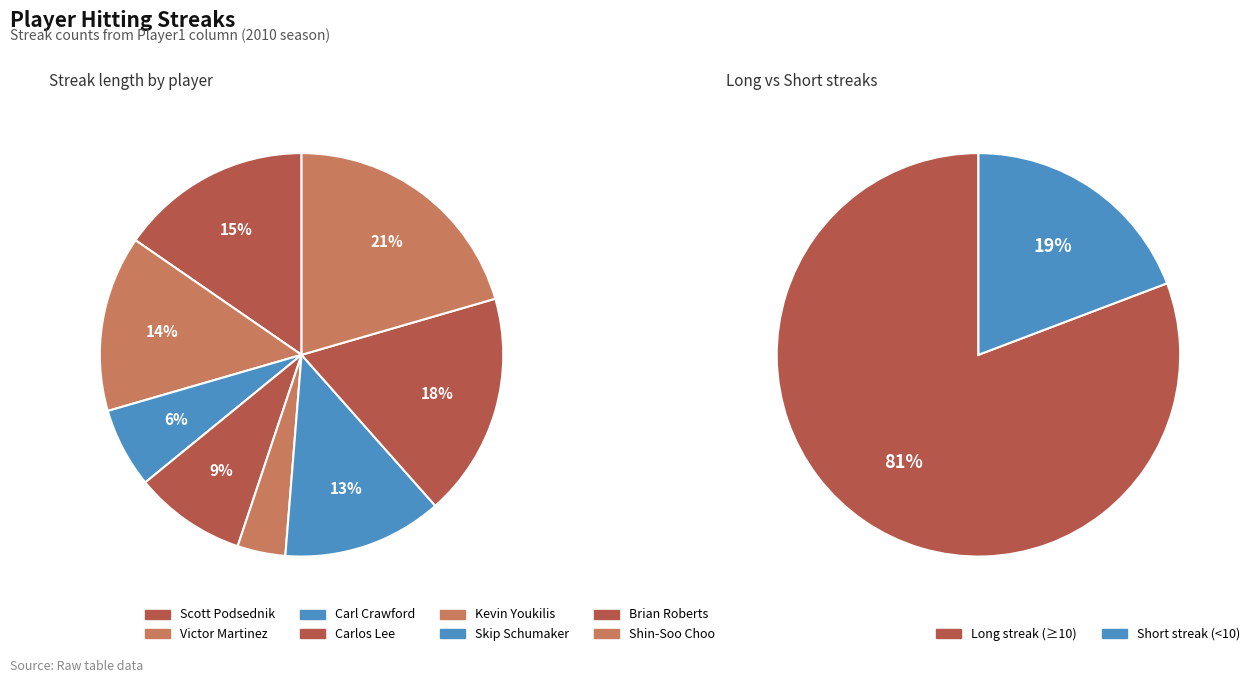

Rank the categories by value from lowest to highest.

Kevin Youkilis, Carl Crawford, Carlos Lee, Skip Schumaker, Victor Martinez, Scott Podsednik, Brian Roberts, Shin-Soo Choo